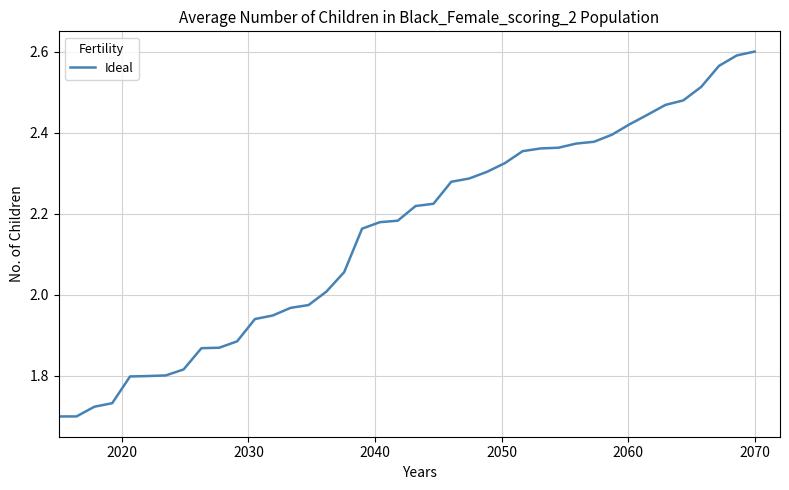

What is the difference between the maximum and minimum values?

0.9